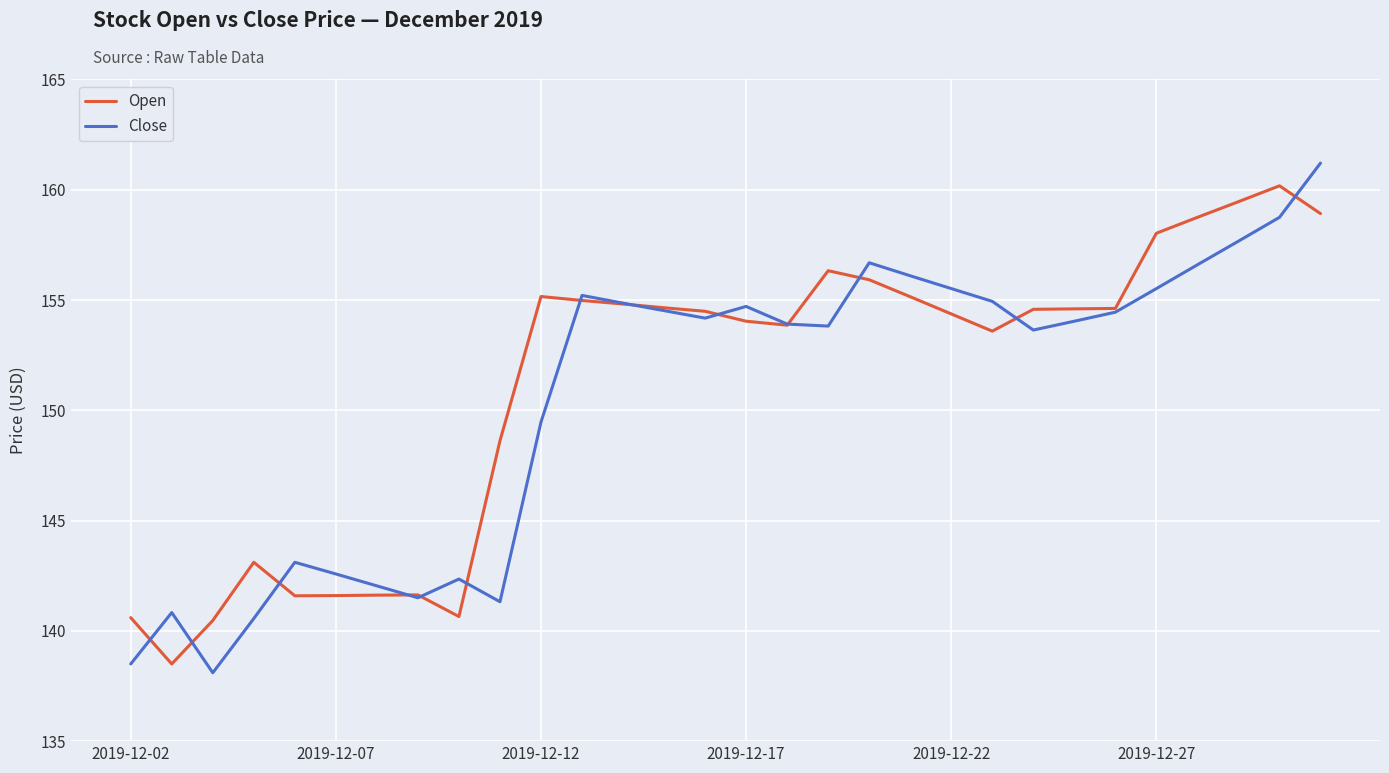

What is the greatest value displayed?

161.2